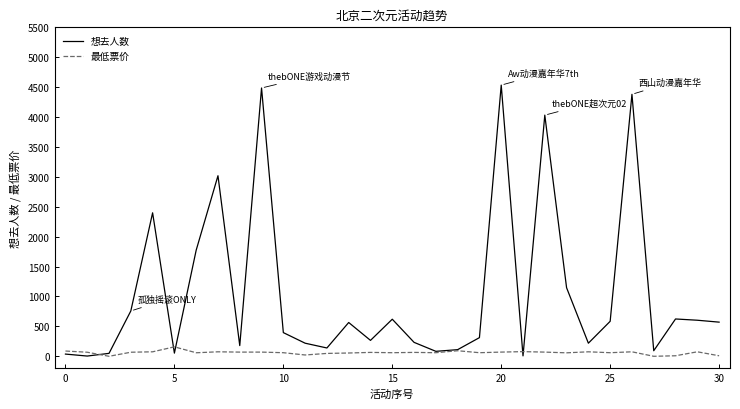

Which series has the largest total across all categories?

想去人数